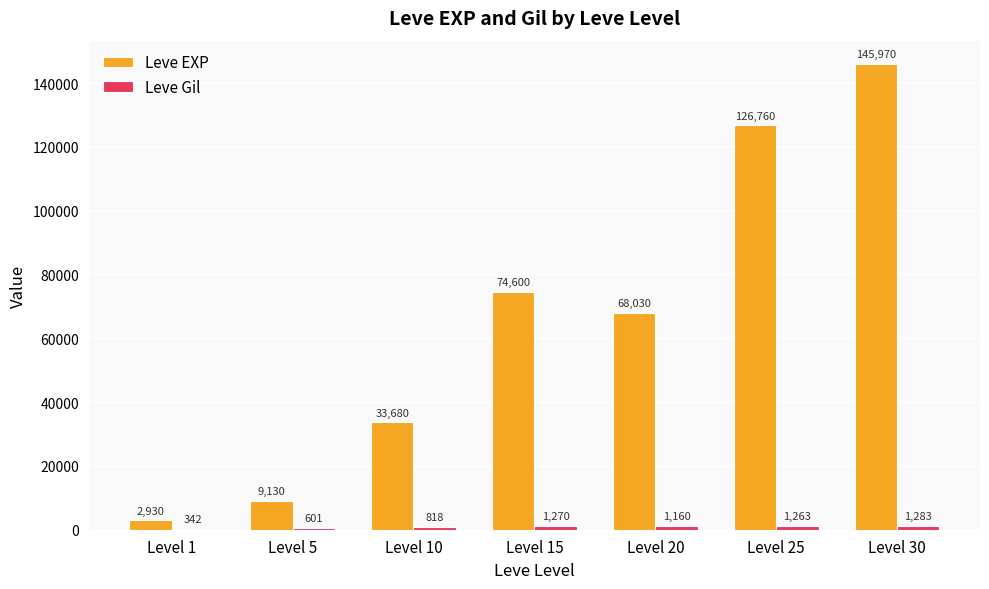

Where does the Leve EXP series first go above 68030?

Level 15